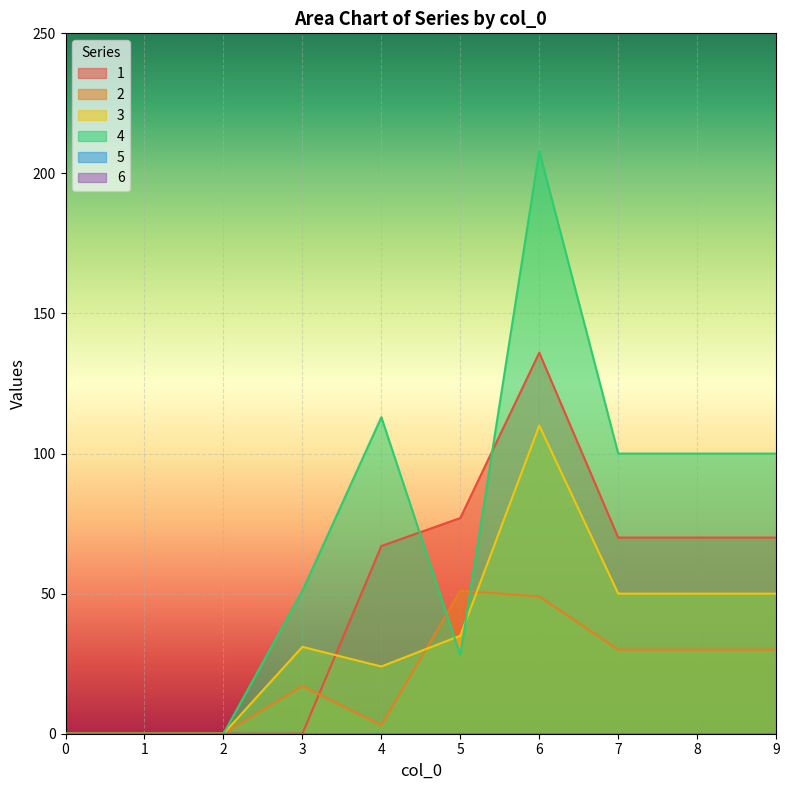

What is the difference between the 3 values at 8 and 6?

60